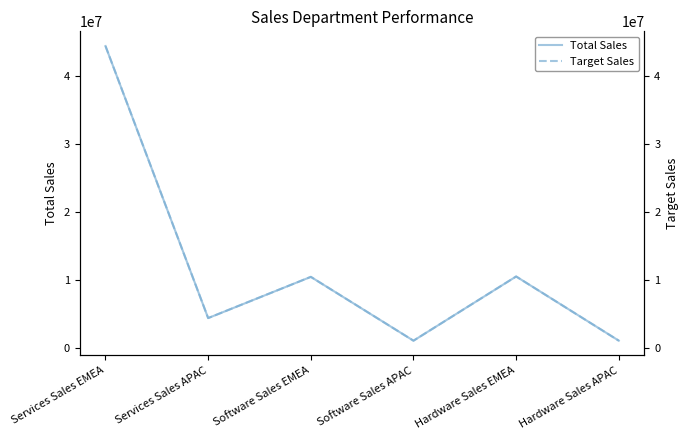

How many lines are shown in the chart?

2